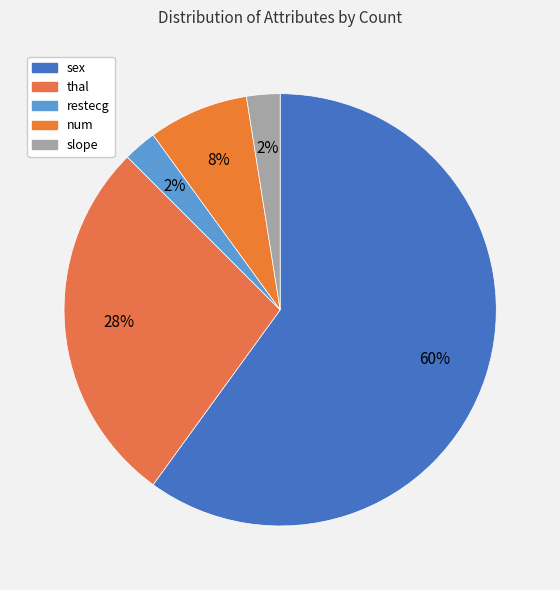

What percentage is the sex slice, to the nearest percent?

60%